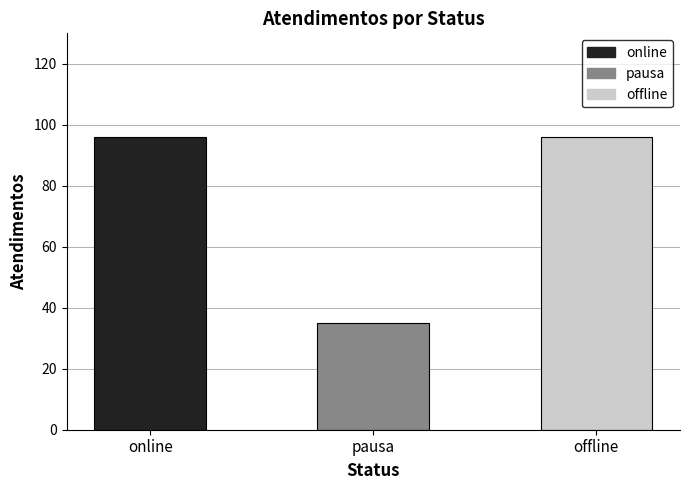

What is the minimum value shown in the chart?

35